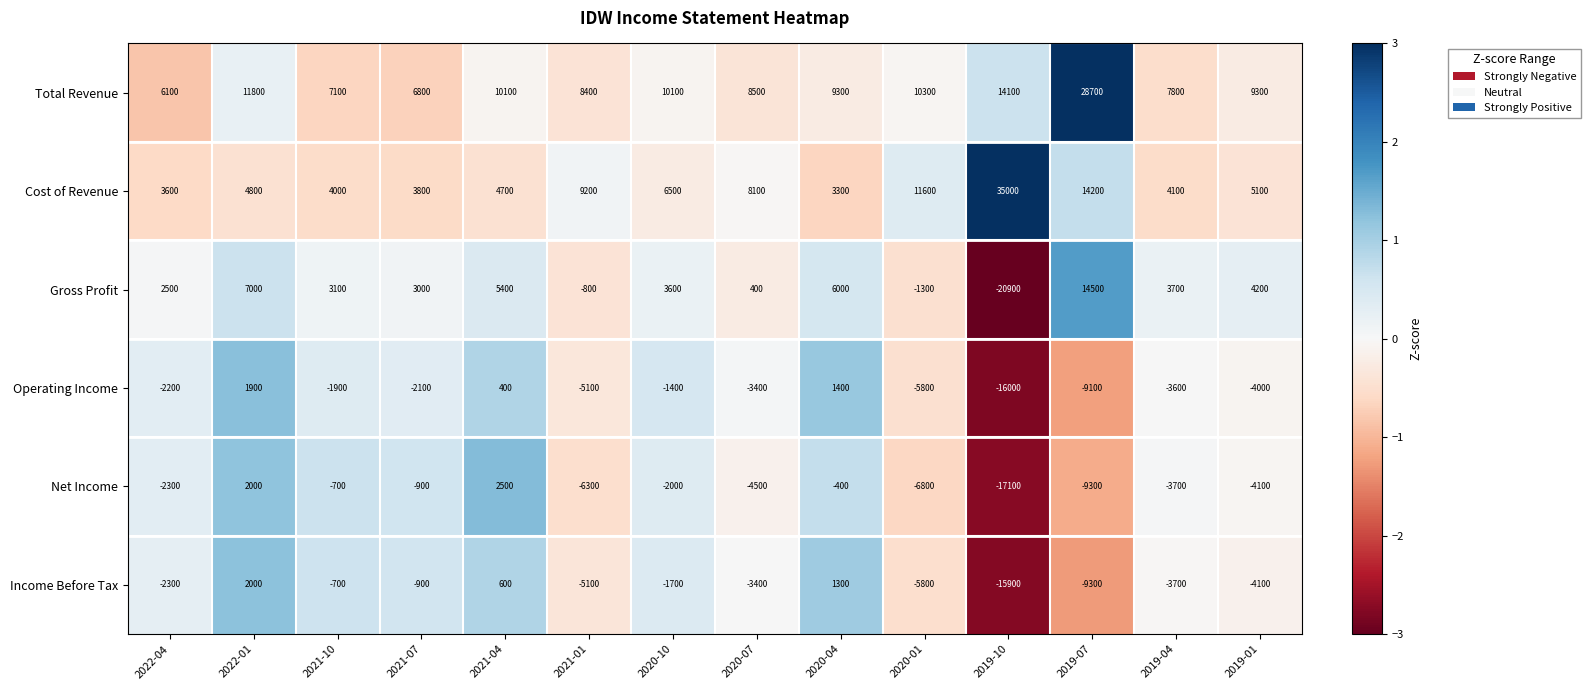

How many values in the Operating Income series are below -2200?

7